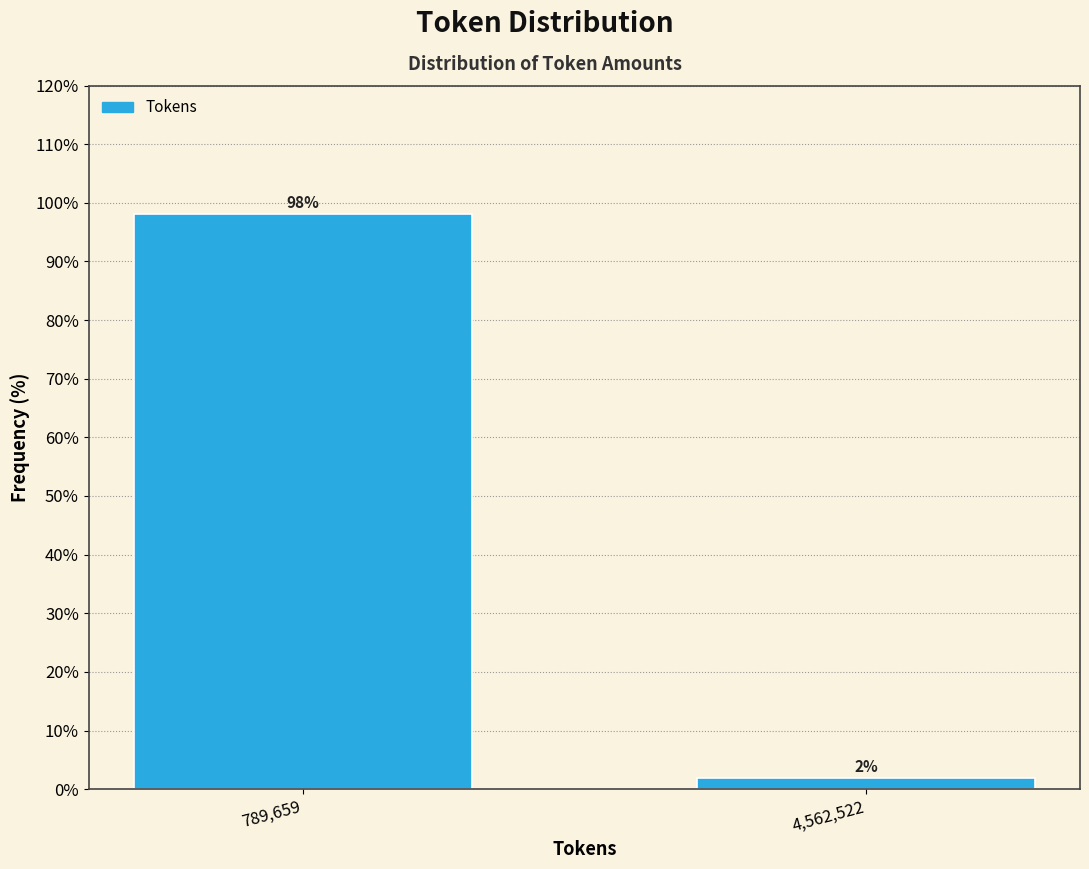

List the labels in order of value, largest first.

789,659, 4,562,522